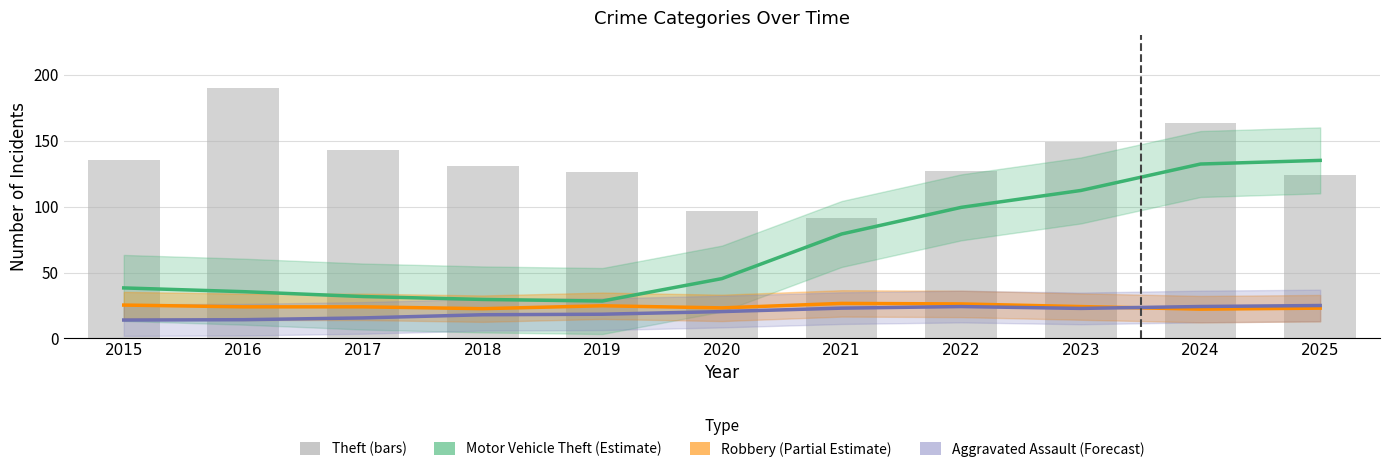

Reading left to right, transcribe all the data shown in this chart.

Motor Vehicle Theft (Estimate): 38.3	35.5	31.8	29.6	28.4	45.4	79.2	99.4	112.2	132.2	135.0
Robbery (Partial Estimate): 25.3	24.0	24.0	22.6	24.8	23.2	26.6	26.2	24.2	22.2	23.0
Aggravated Assault (Forecast): 14.0	14.2	15.6	18.0	18.4	20.4	23.0	24.2	22.8	24.2	25.0
Theft: 135.0	190.0	143.0	131.0	126.0	97.0	91.0	127.0	149.0	163.0	124.0